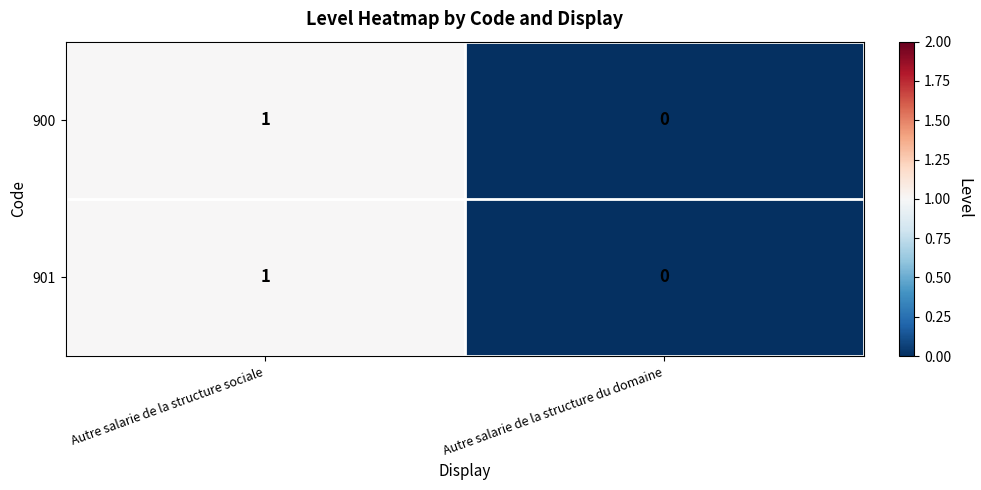

Rank the categories by 900 value from lowest to highest.

Autre salarie de la structure du domaine, Autre salarie de la structure sociale